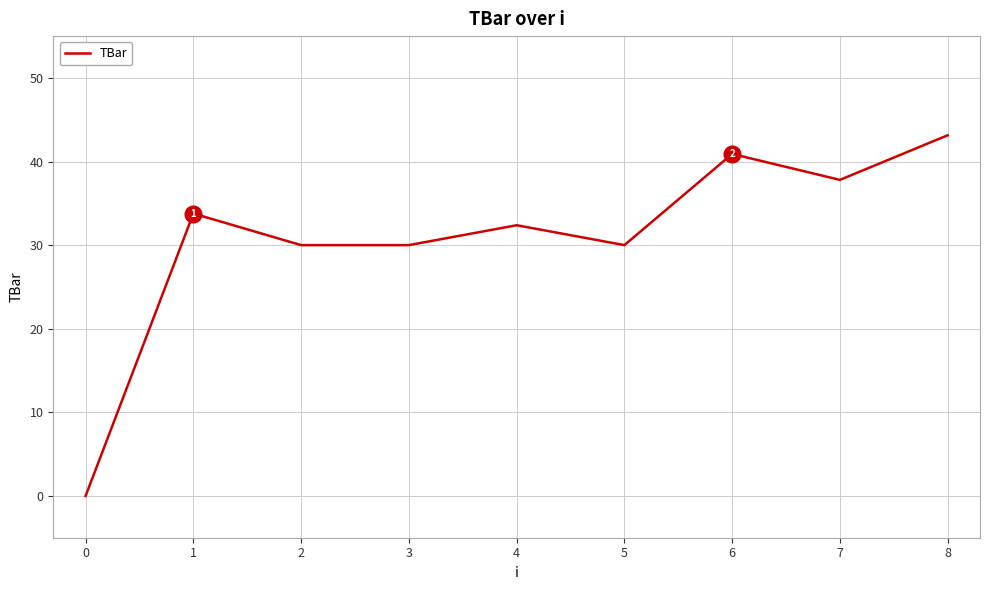

Reading left to right, what are all the values shown in this chart?

0.0	33.8	30.0	30.0	32.4	30.0	40.9	37.8	43.1